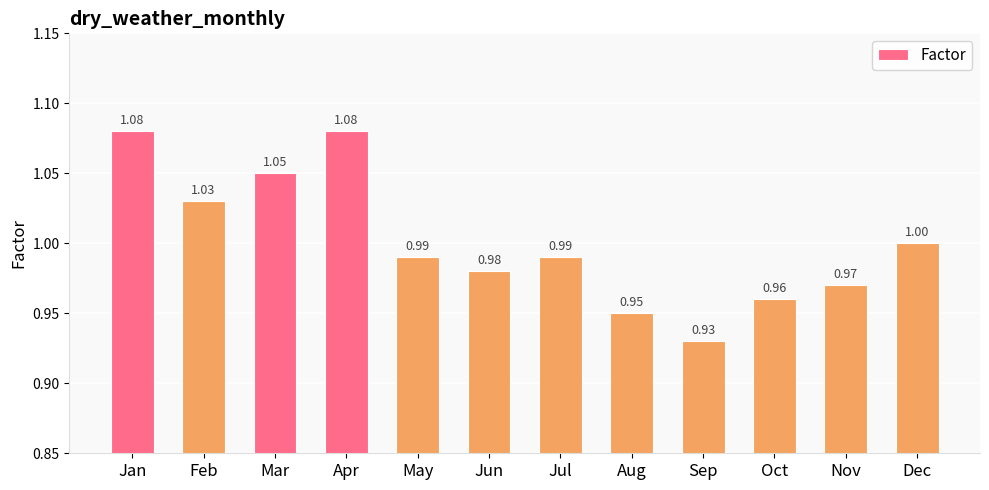

What is the value of the 2nd bar from the left?

1.0